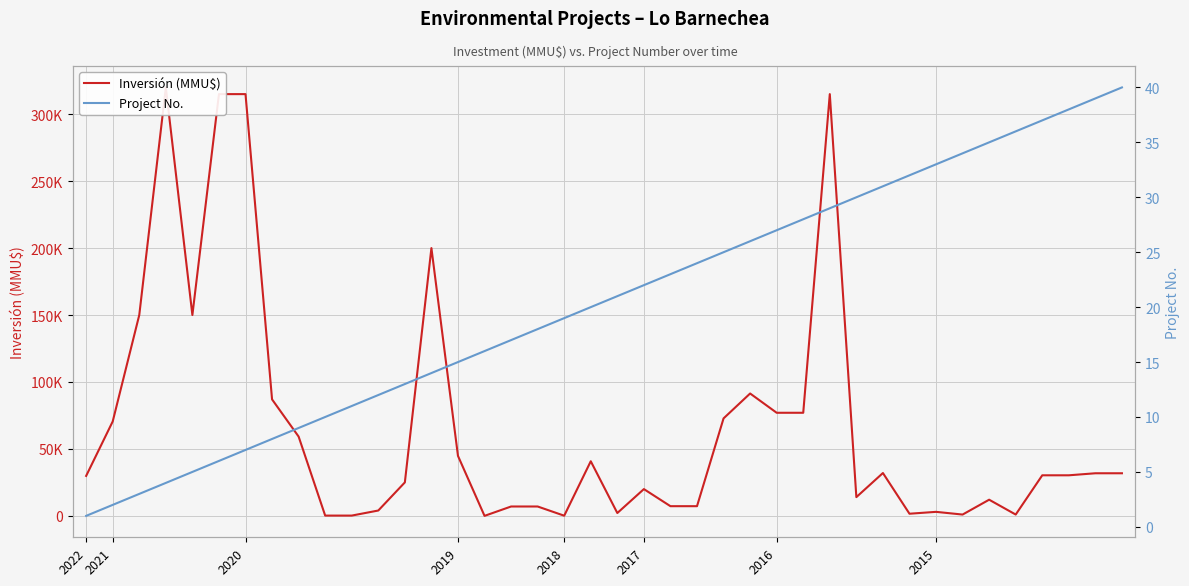

Which category has the highest value in the Project No. series?

39